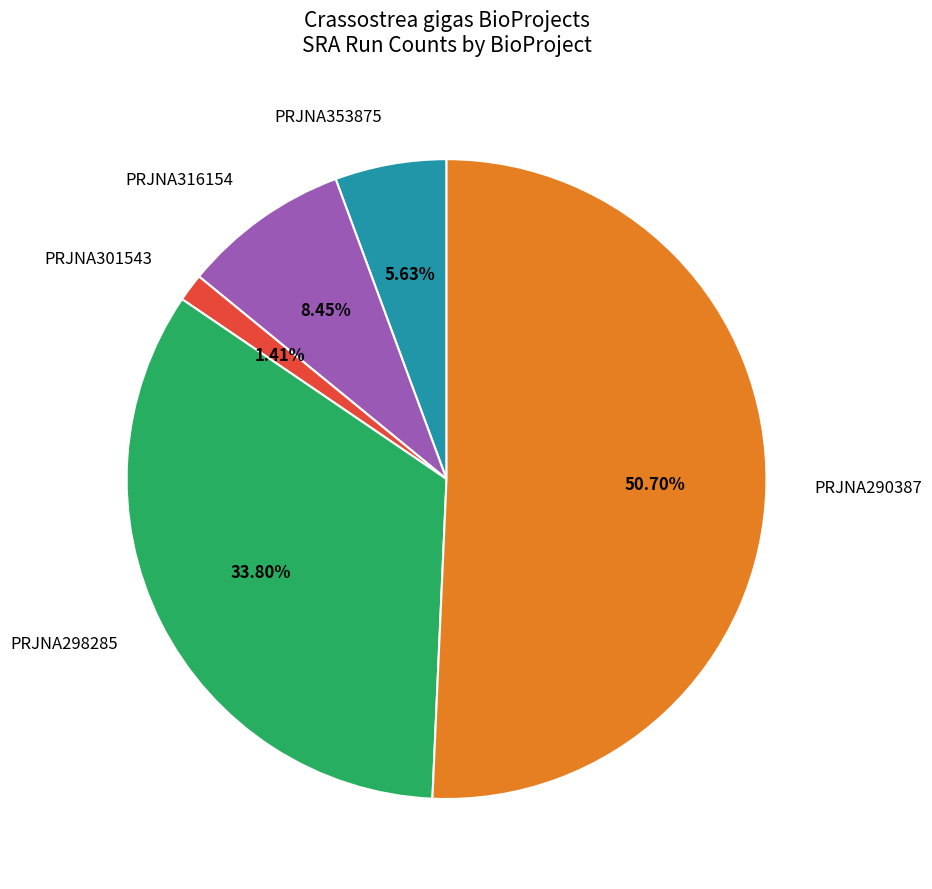

Between PRJNA290387 and PRJNA316154, which is larger?

PRJNA290387